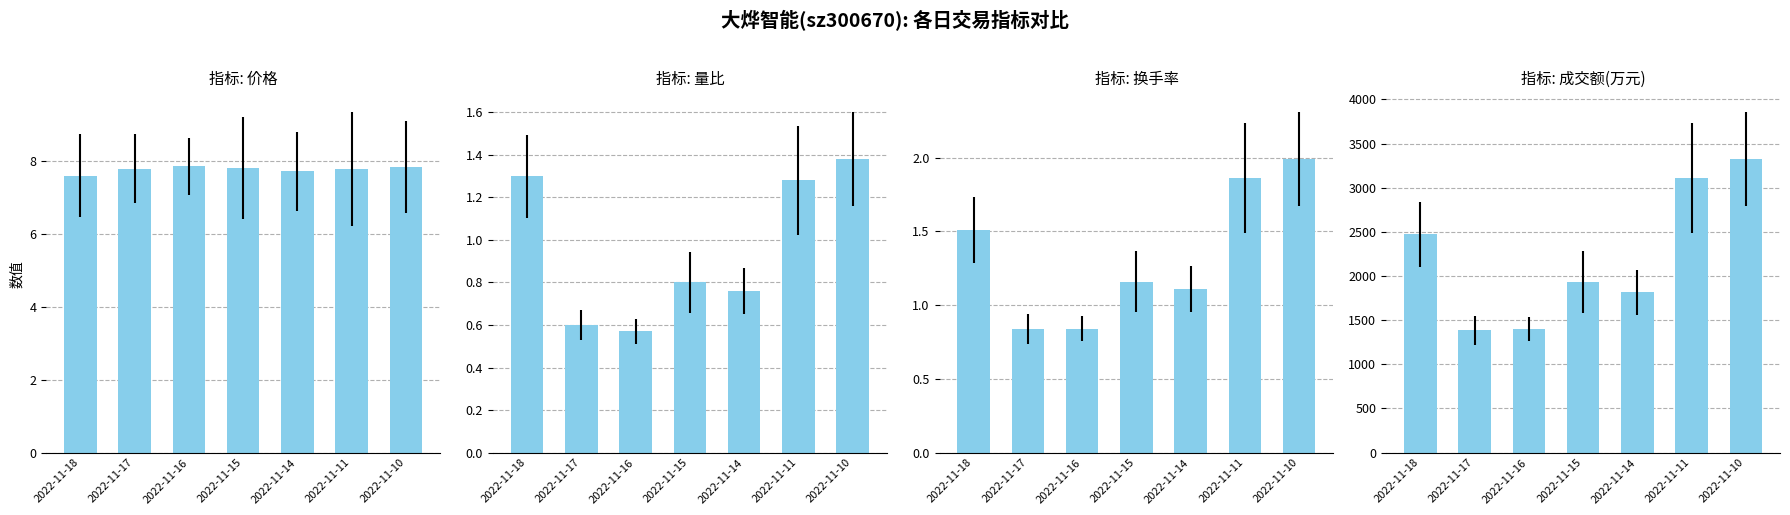

What is the sum of all 换手率 values?

9.3